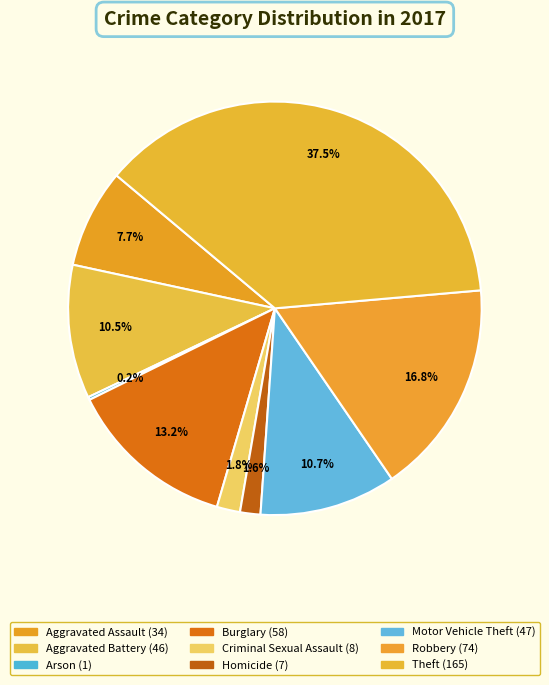

Is there any slice that represents more than half of the pie?

No